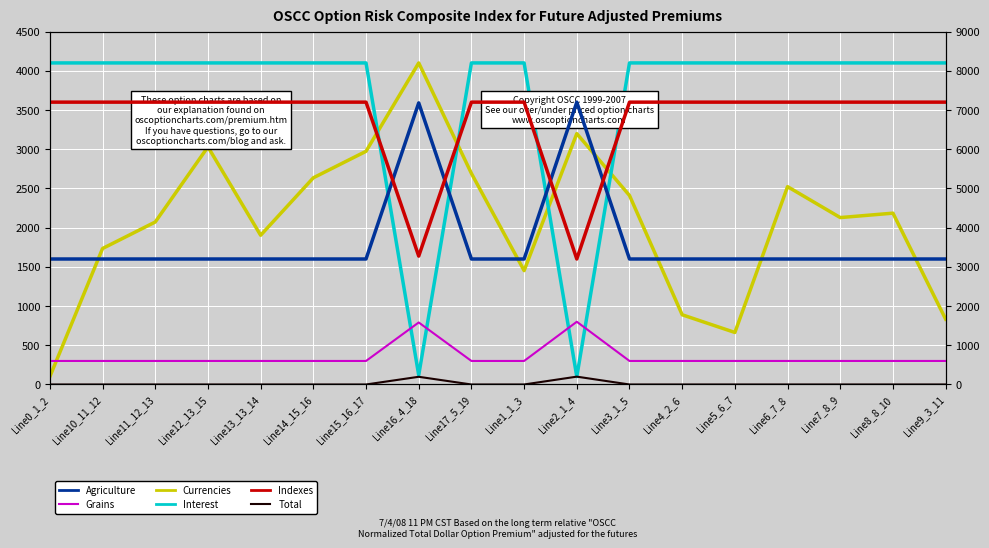

How many positive values does the pf_p_a_to_mw series have?

17